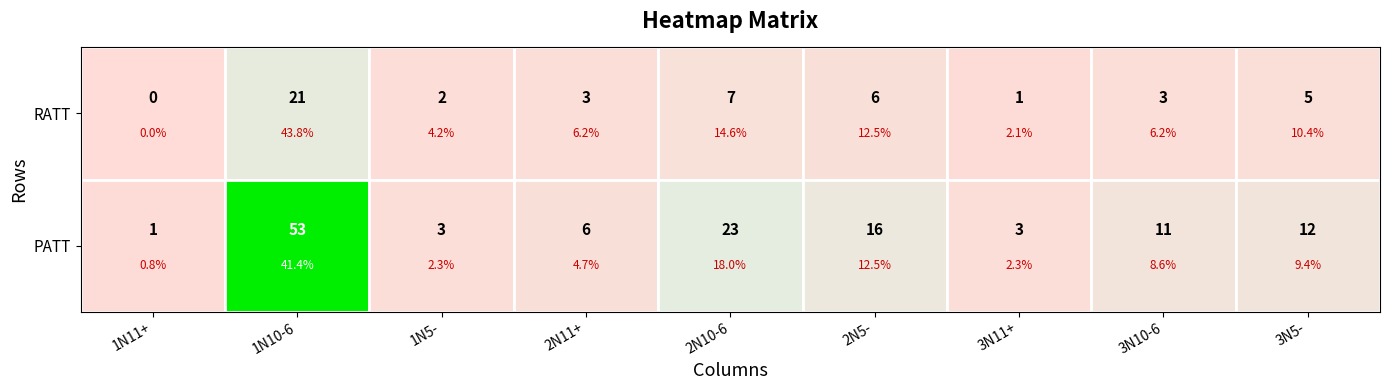

What is the total value across all series at 2N10-6?

30